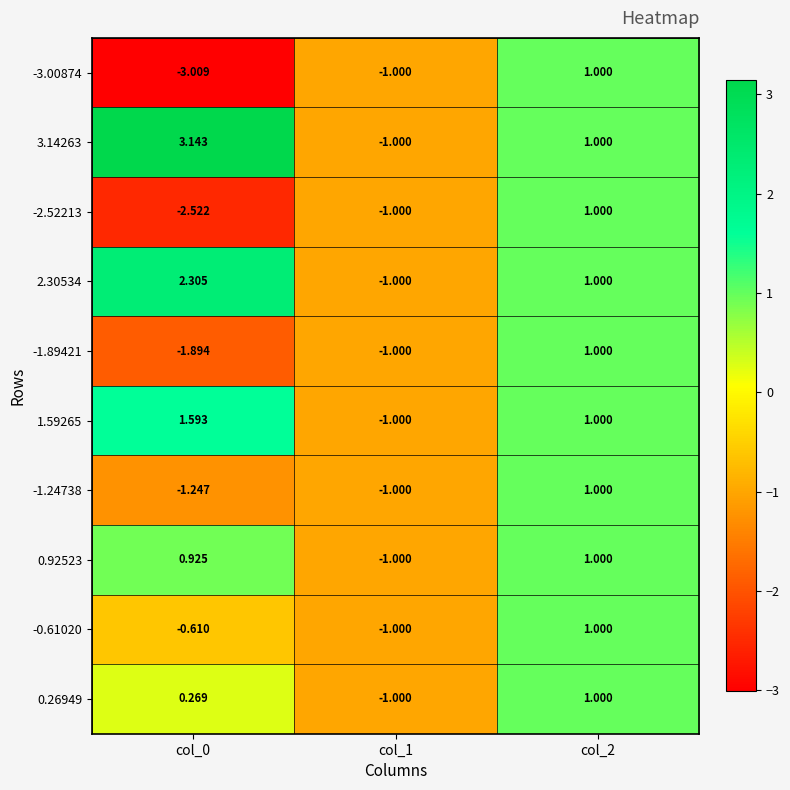

How many data points in 0.26949 are above 0?

2